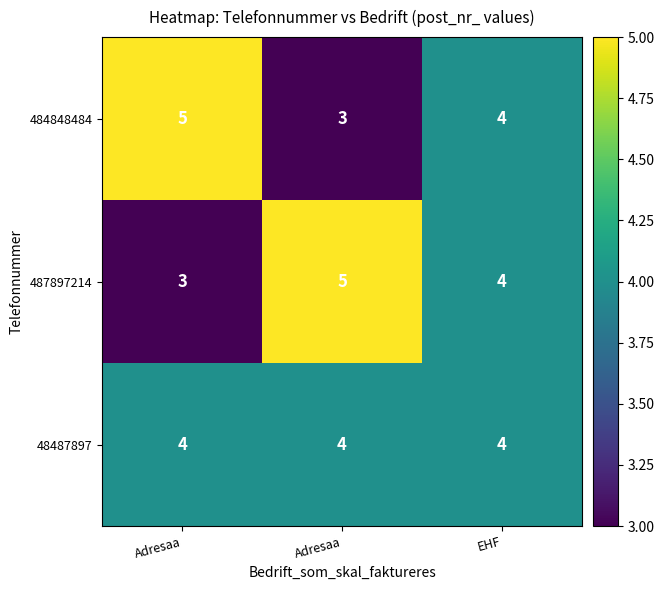

Between Adresaa and EHF, which series saw the biggest shift?

484848484